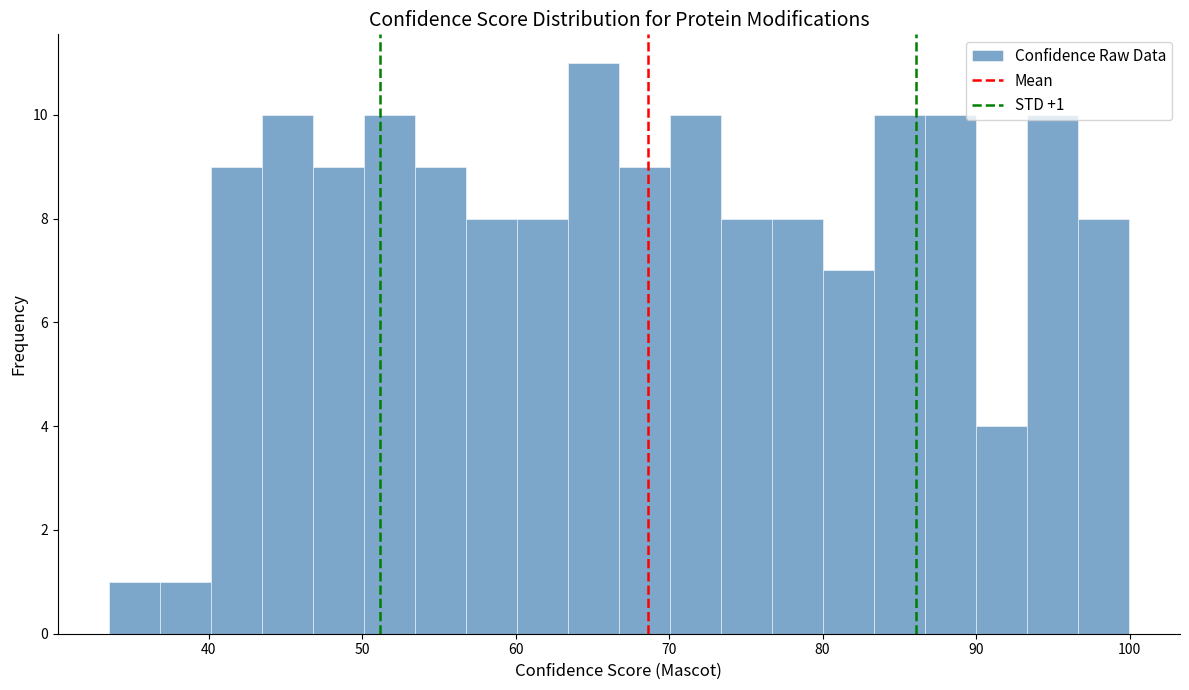

Around what value on the x-axis is the tallest bar? Give the approximate position of its centre, as read against the axis.

65